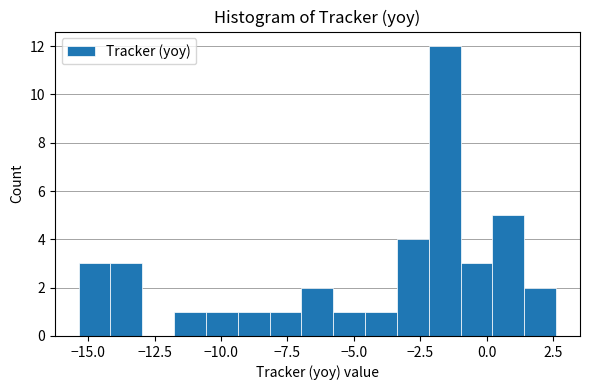

Around what value on the x-axis is the tallest bar? Give the approximate position of its centre, as read against the axis.

-1.5